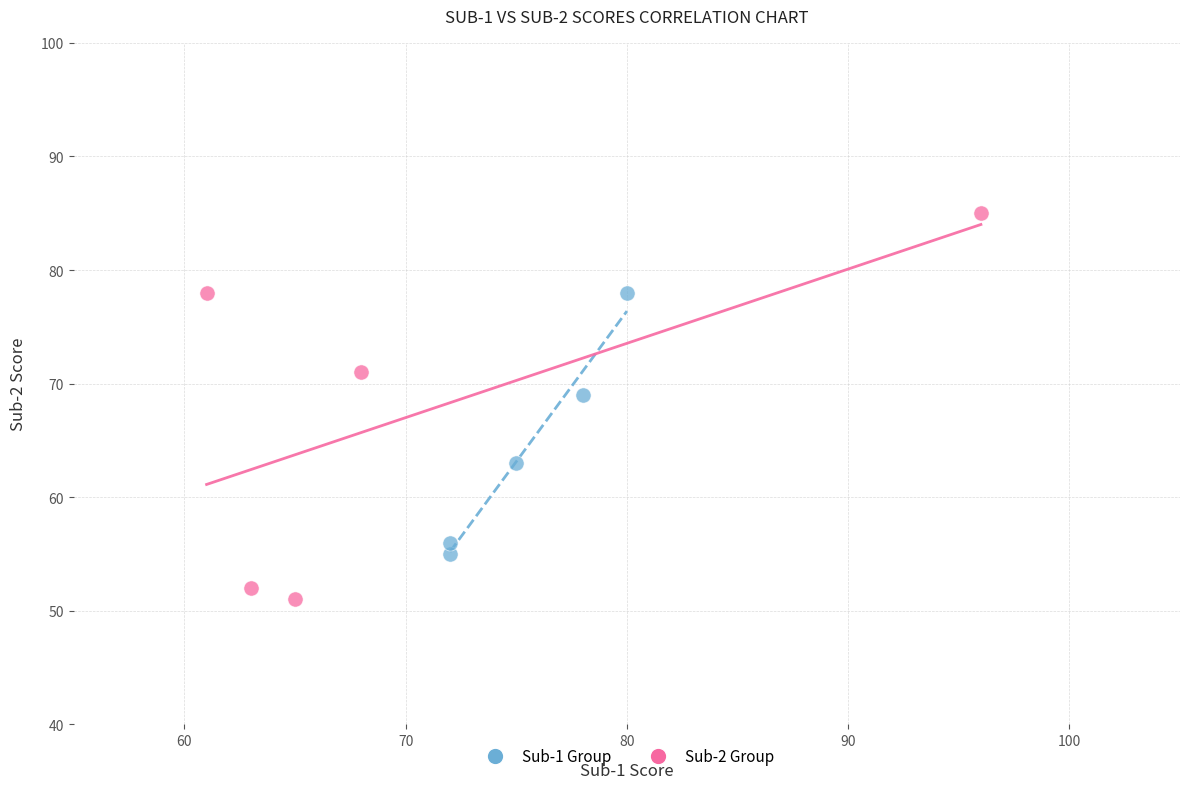

Which series has the widest spread of Y values?

Sub-2 Group